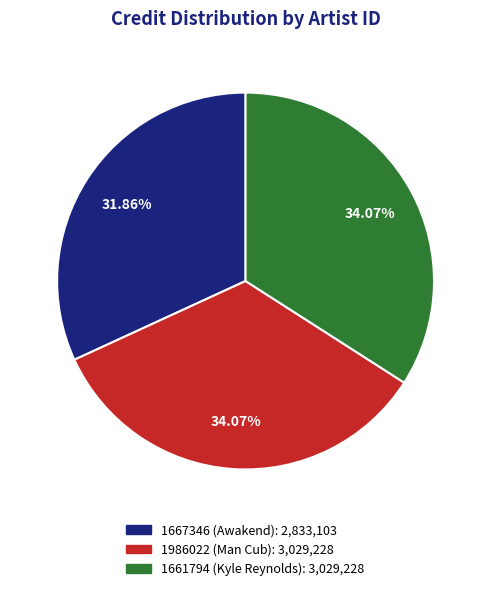

Approximately how many times larger is the value at 1661794 (Kyle Reynolds) compared to 1986022 (Man Cub)?

1.0